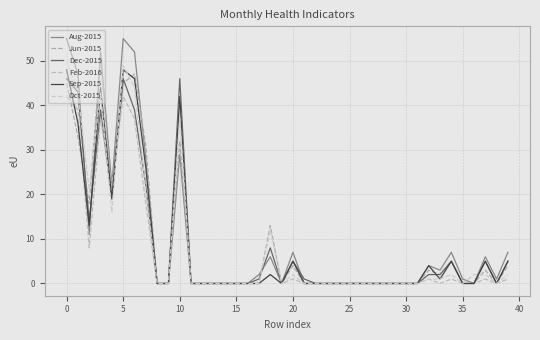

What are all the series names shown in the legend?

Aug-2015, Jun-2015, Dec-2015, Feb-2016, Sep-2015, Oct-2015